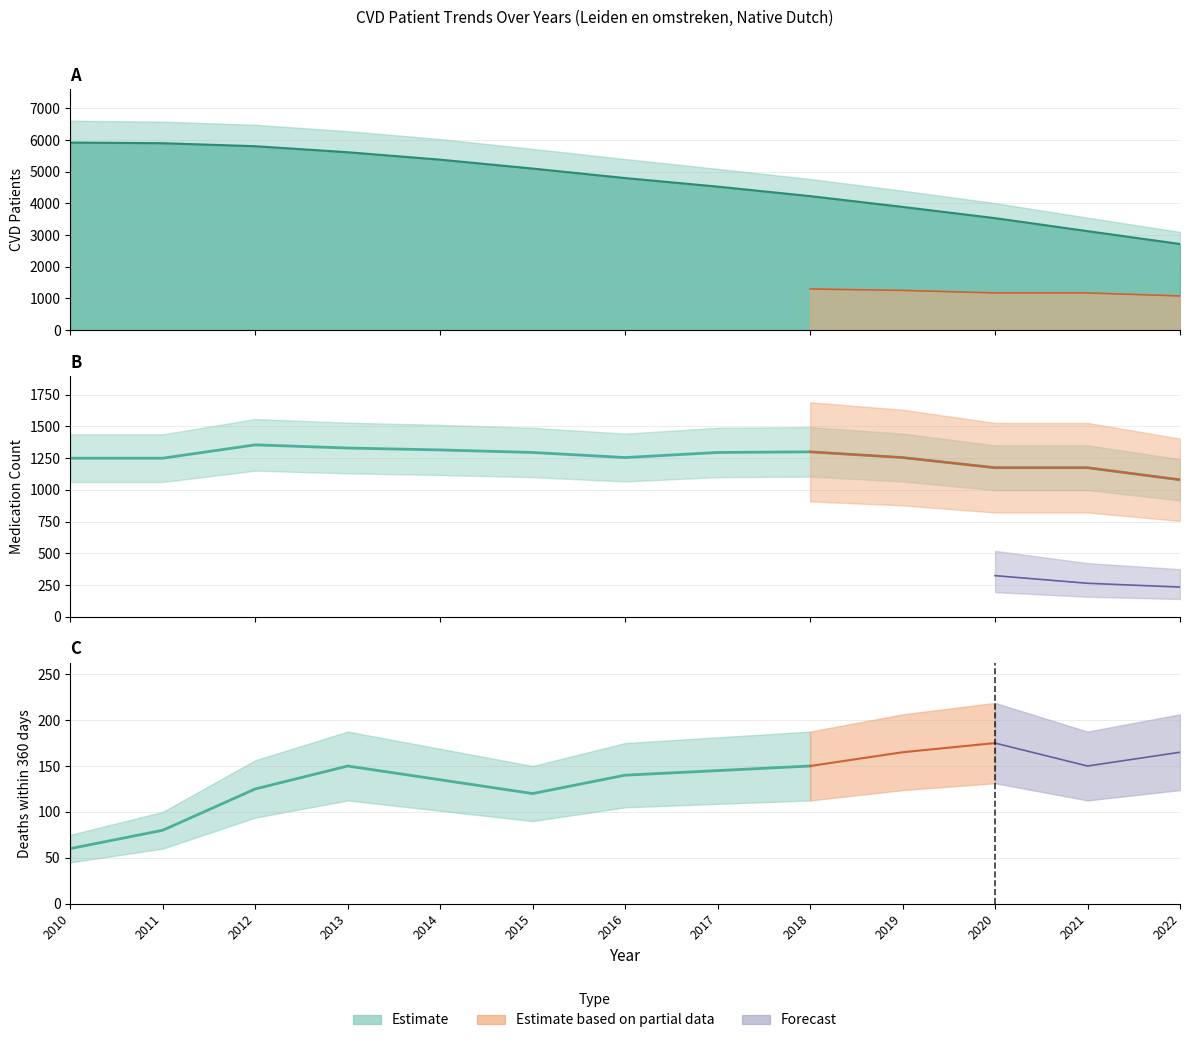

Which category has the highest value across all series?

2010